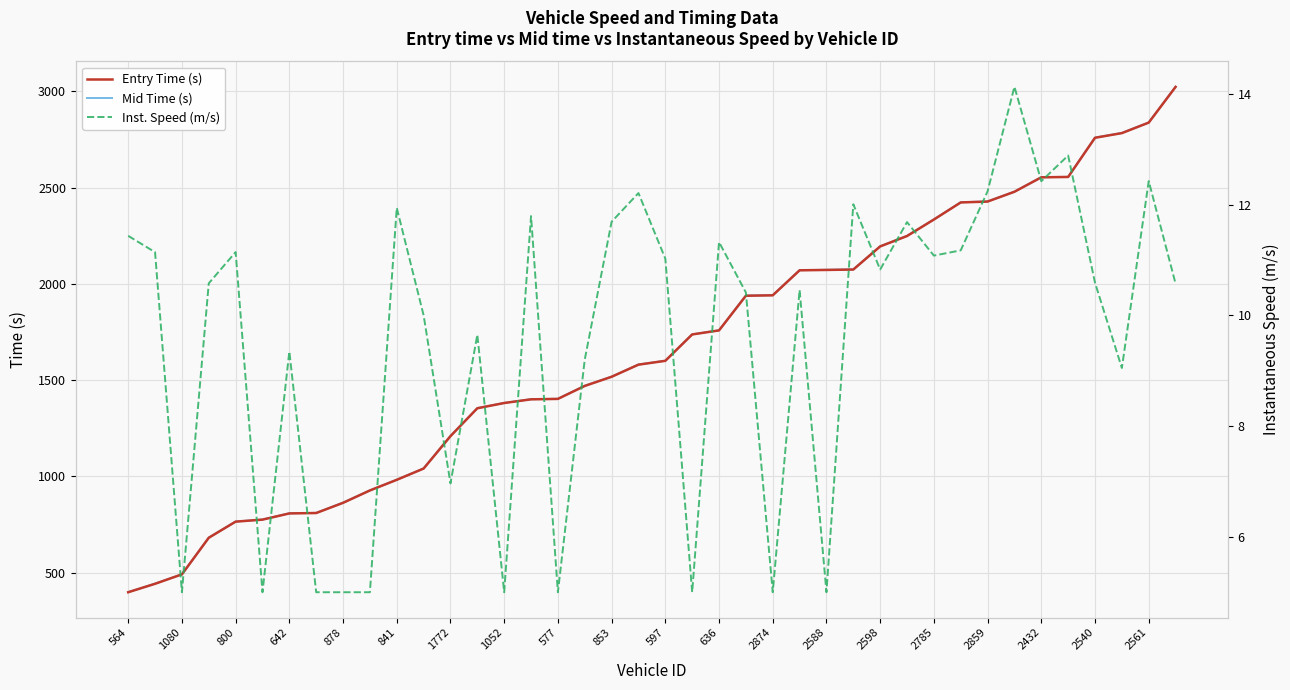

How many series are shown in this chart?

3